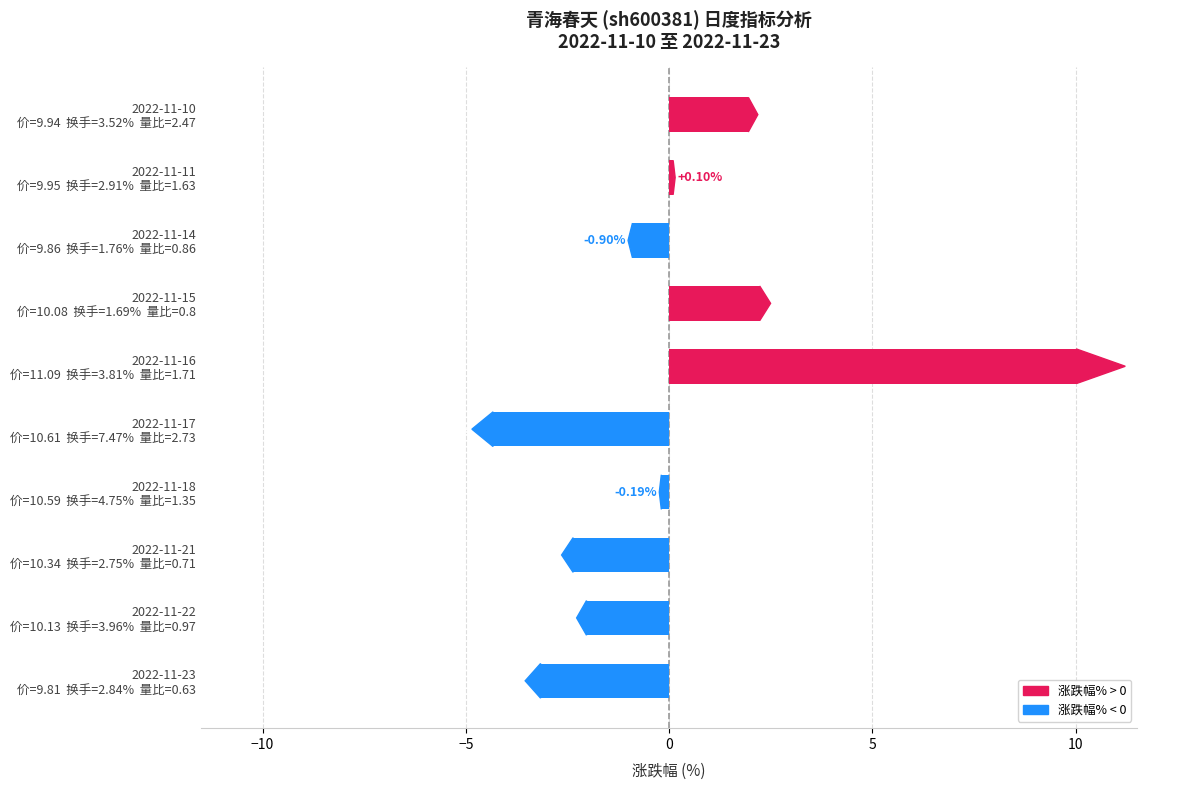

What is the sum of all values?

1.3